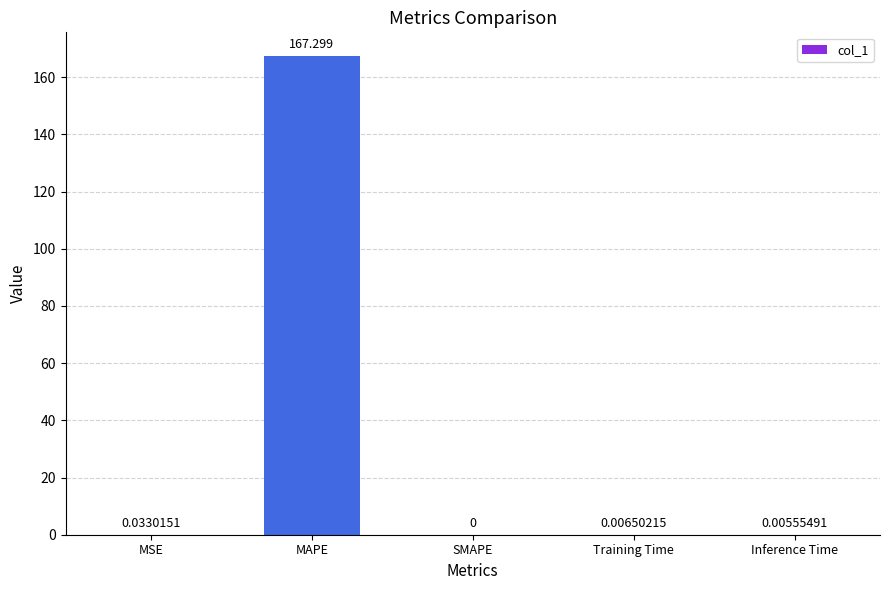

Which has a higher value, MAPE or SMAPE?

MAPE